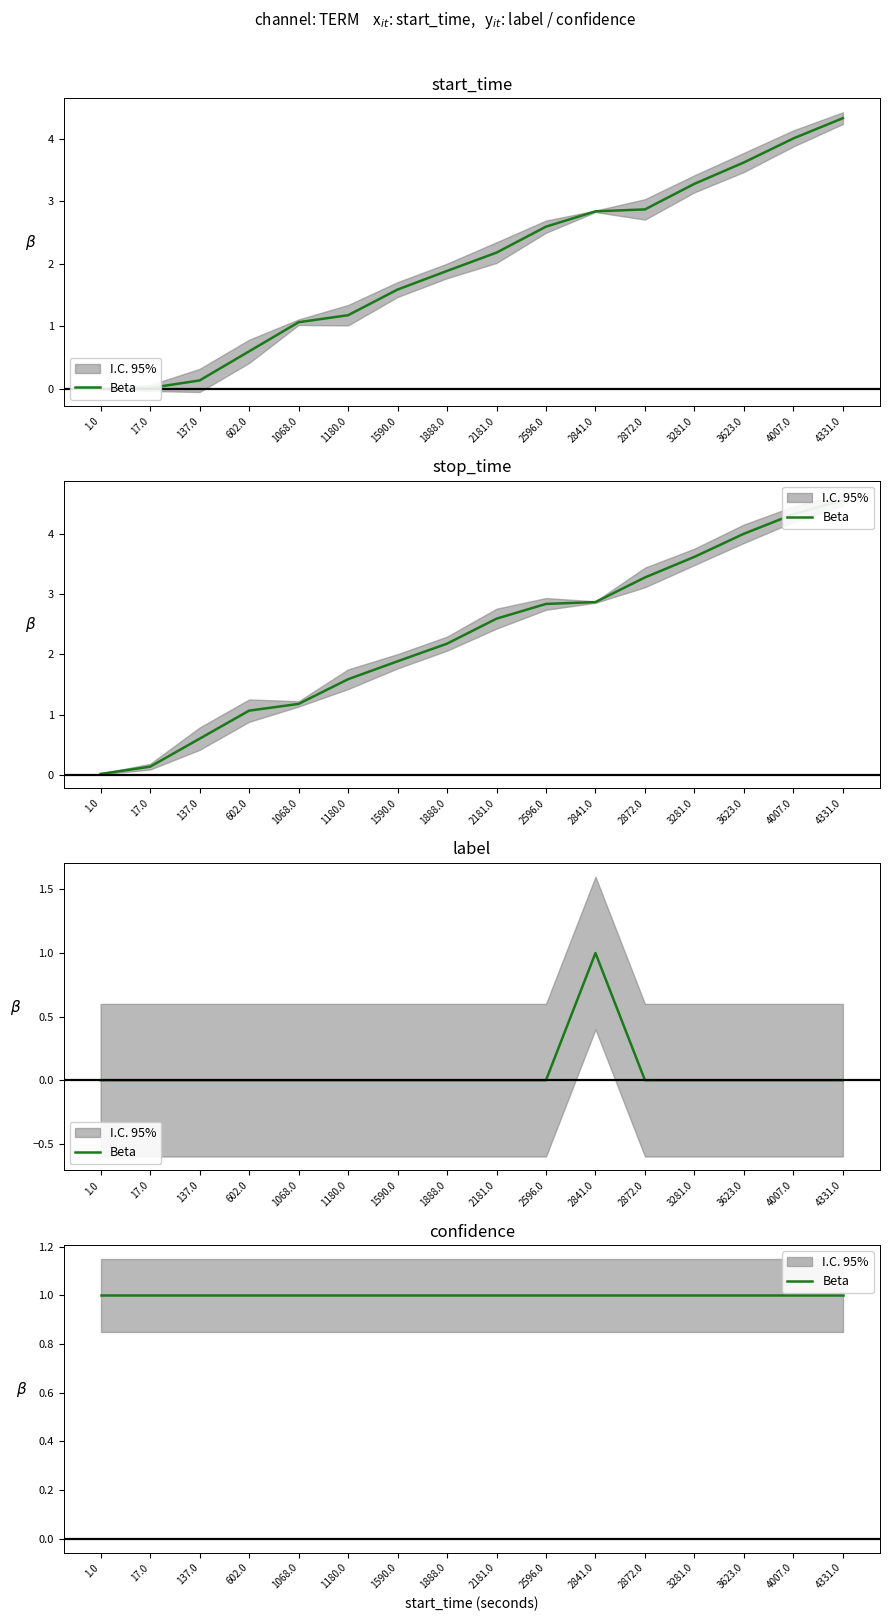

Which series has the largest range (max minus min)?

stop_time